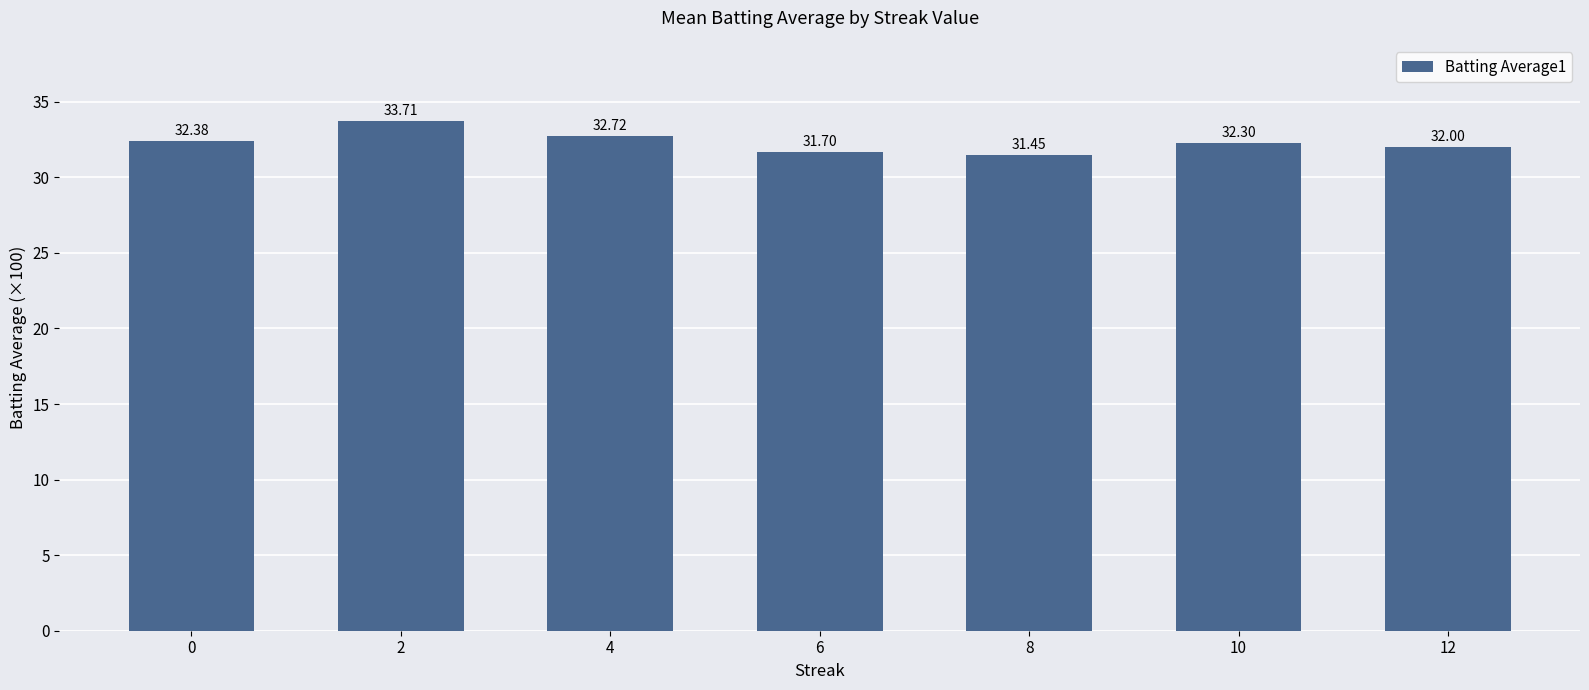

Approximately how many times larger is the value at 4 compared to 10?

1.0